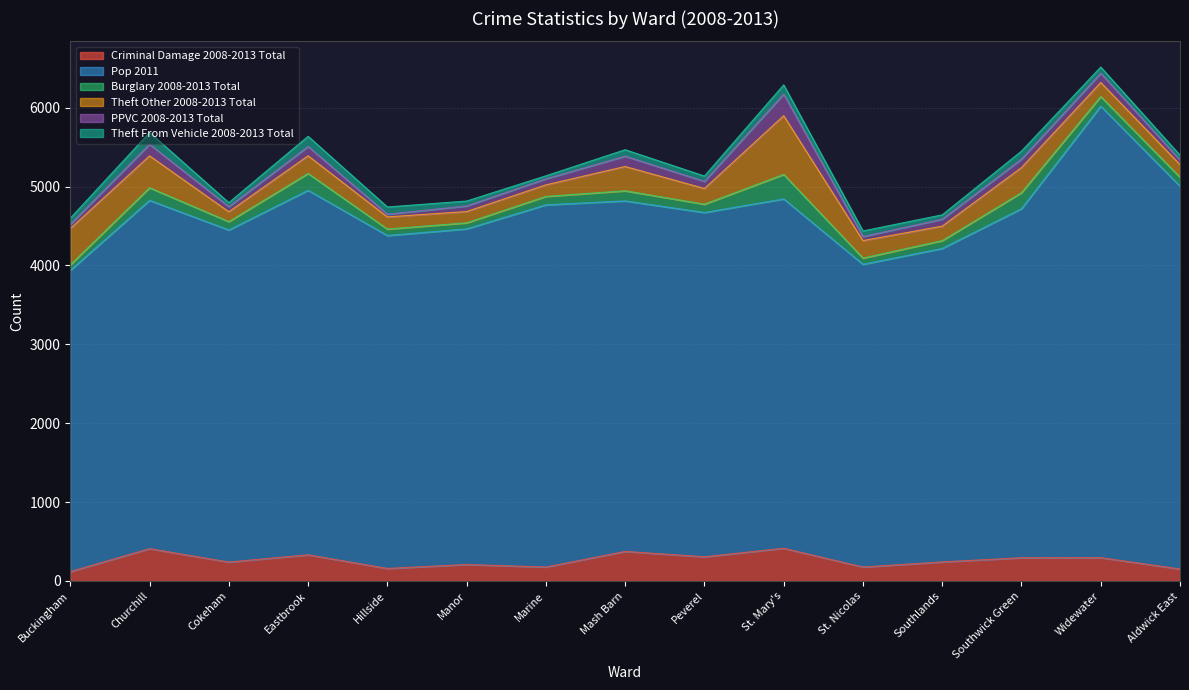

The value of PPVC 2008-2013 Total at Eastbrook is 118. True or false?

True